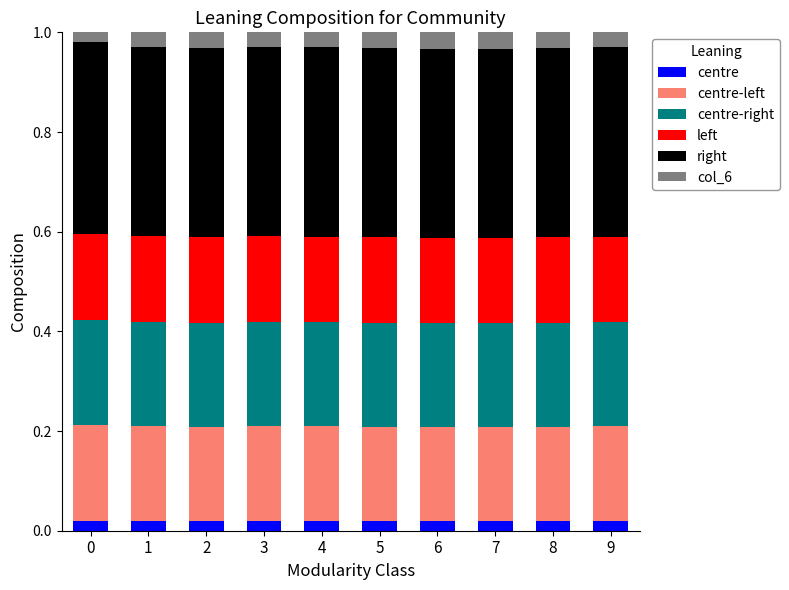

Count the right values in the range 0 to 1.

10